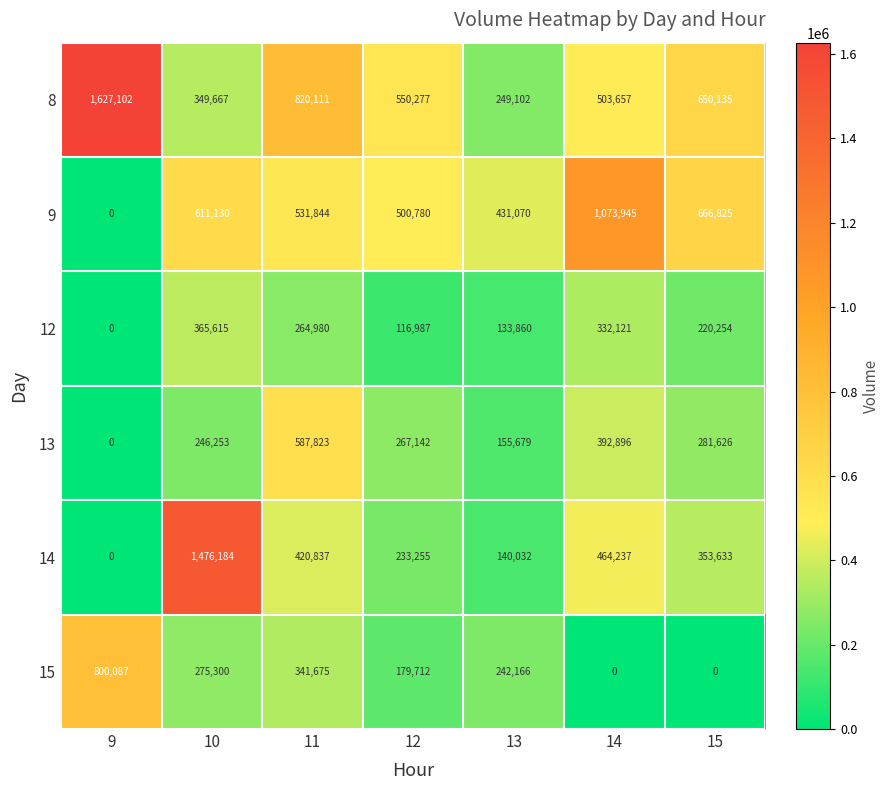

How many values in 15 are above zero?

5